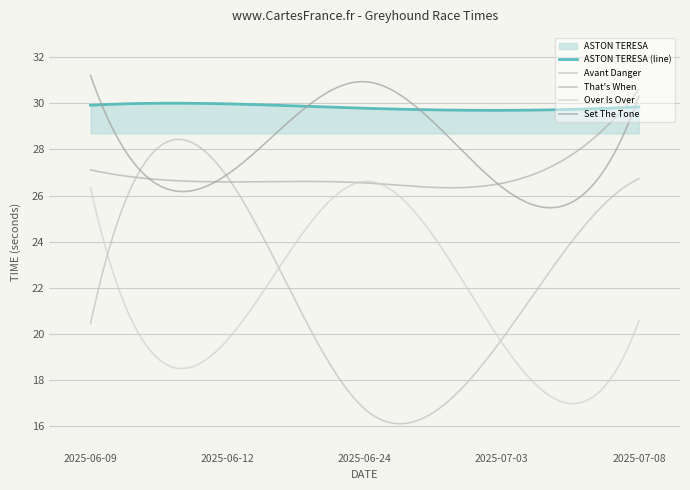

List the series in order of their peak value, highest first.

Set The Tone, That's When, ASTON TERESA (line), Avant Danger, Over Is Over